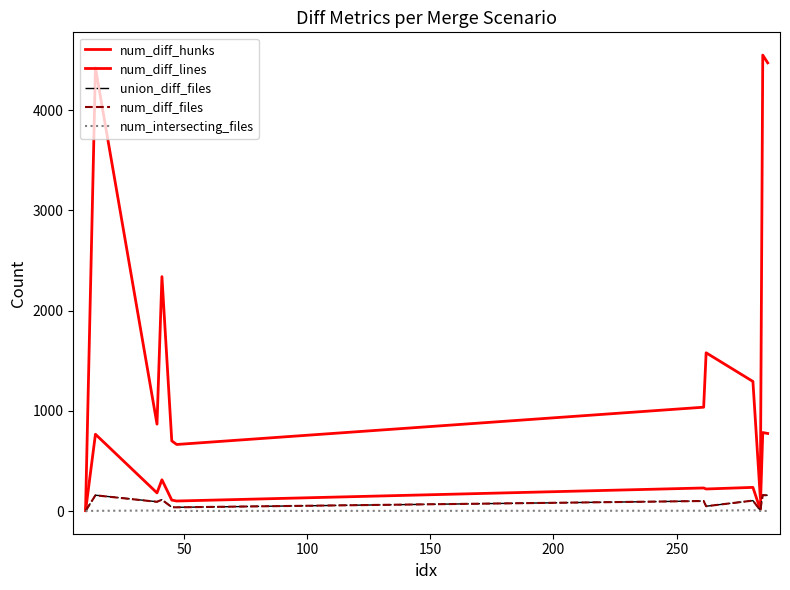

How many lines are shown in the chart?

5